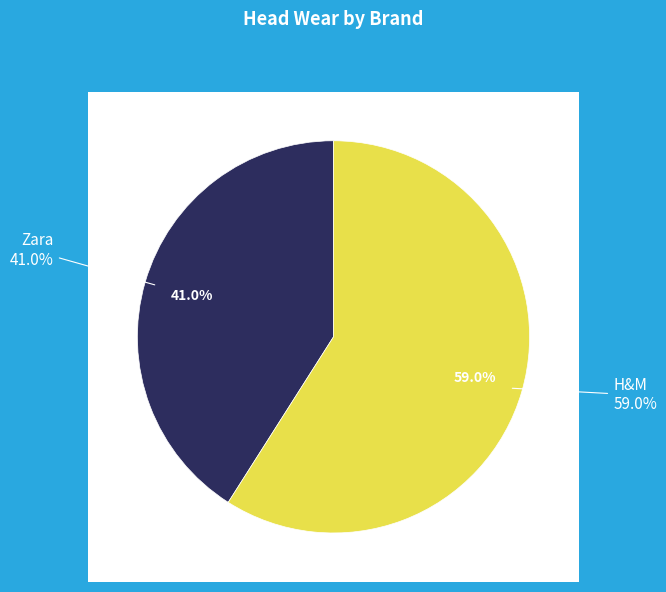

Count the number of slices in the pie.

2